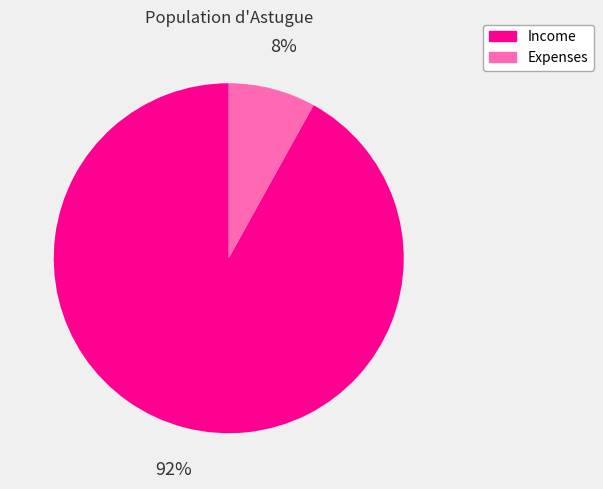

What percentage is the Income slice, to the nearest percent?

92%